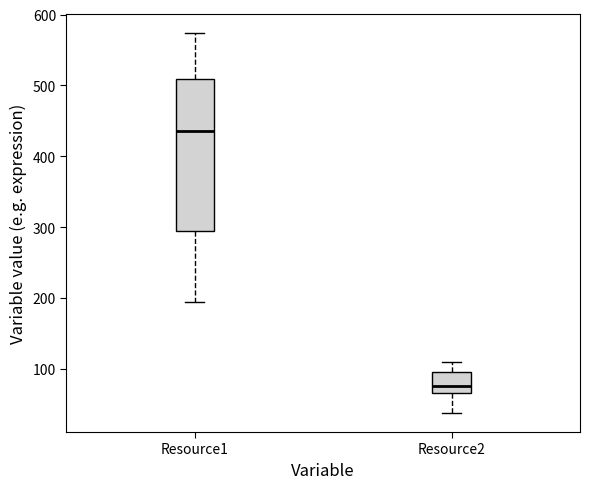

Reading left to right, transcribe this box plot: for each box, give where its median line is, the range the box spans, and where its two whiskers end, as read against the y-axis. The values are not printed on the chart, so give them approximately, as read against the axis.

Resource1: median 440, box 290 to 510, whiskers 190 to 570
Resource2: median 80, box 70 to 90, whiskers 40 to 110